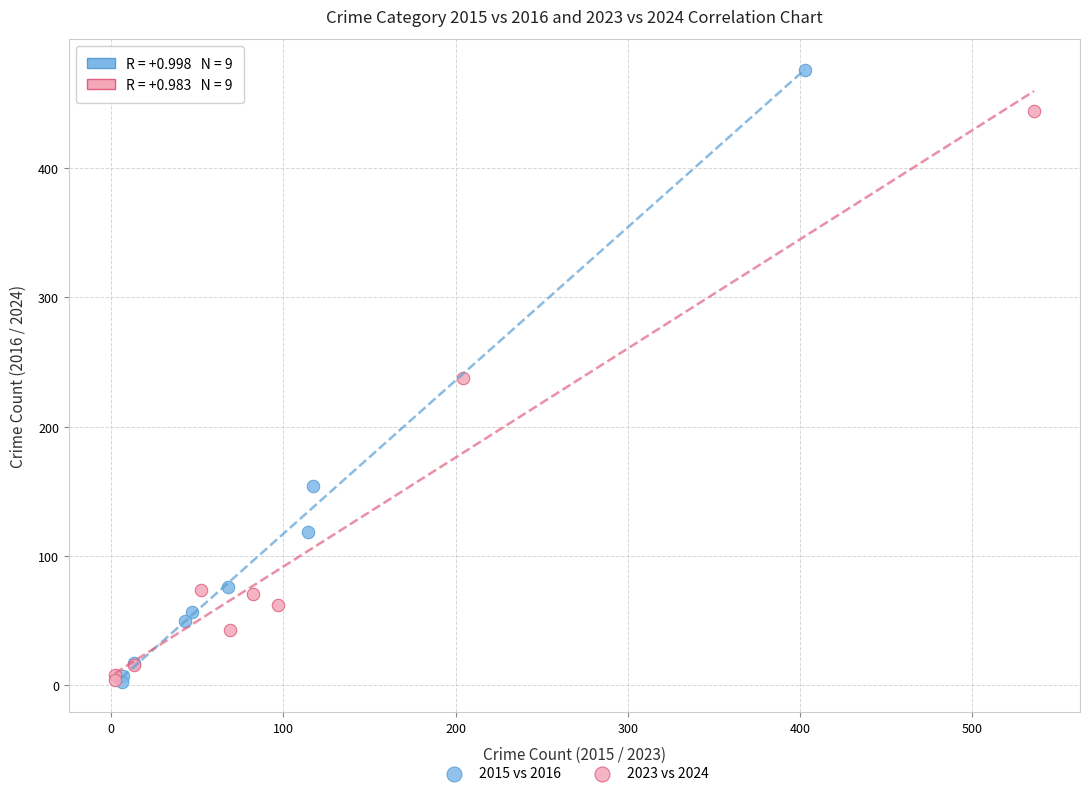

Which series has the largest Y range (max minus min)?

2015 vs 2016